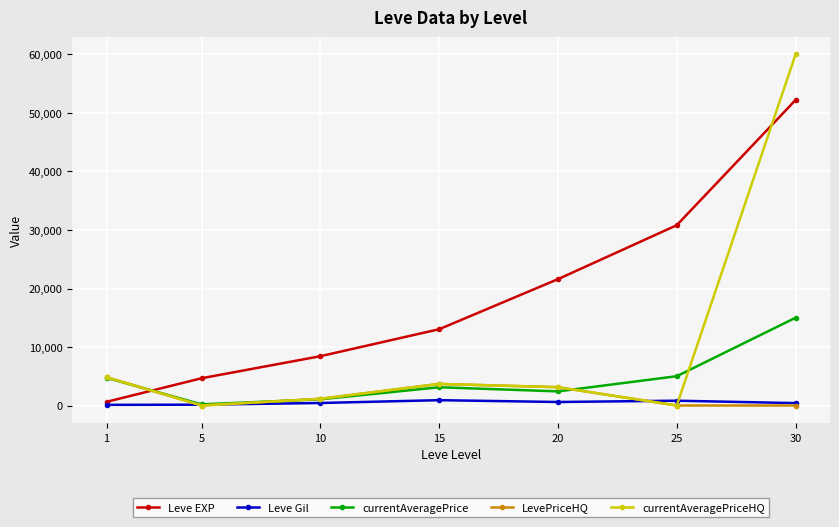

What is the total value across all series at 1?

15140.9